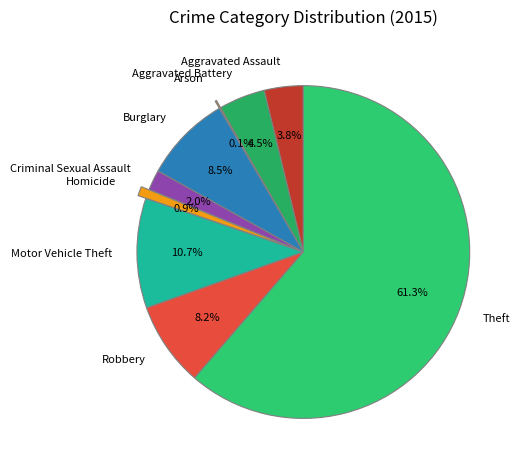

Which slice is the largest?

Theft